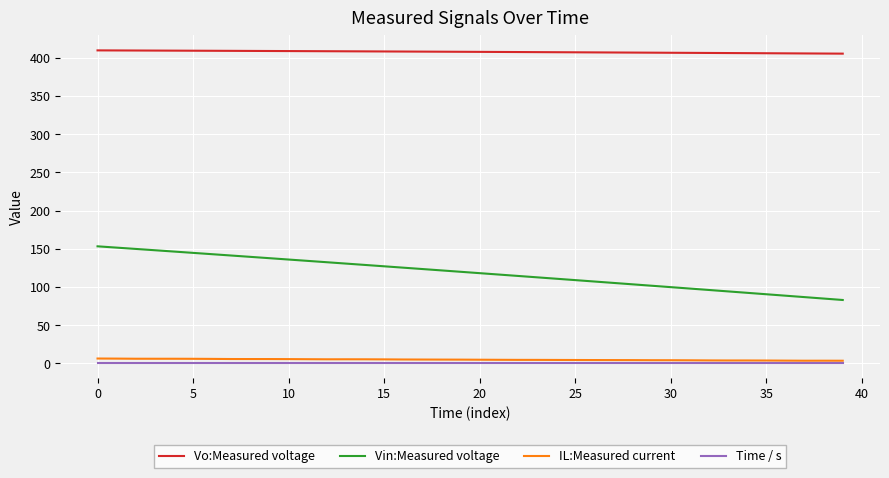

Does the chart have visible grid lines?

Yes